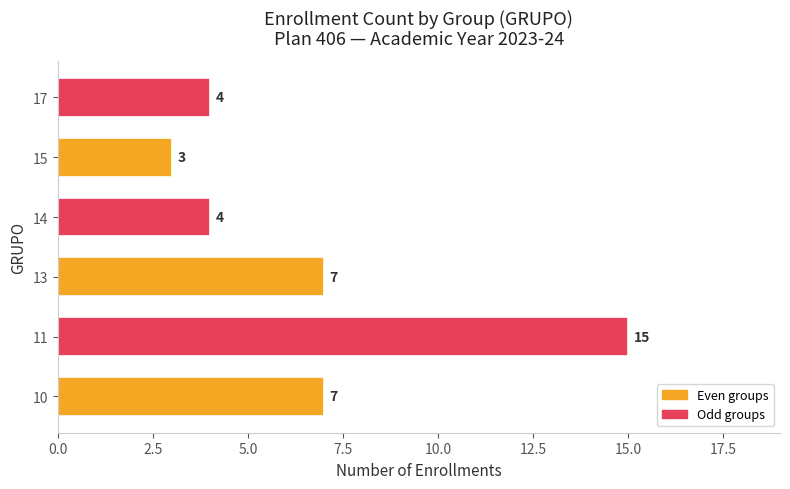

What is the change in value from 10 to 17?

-3